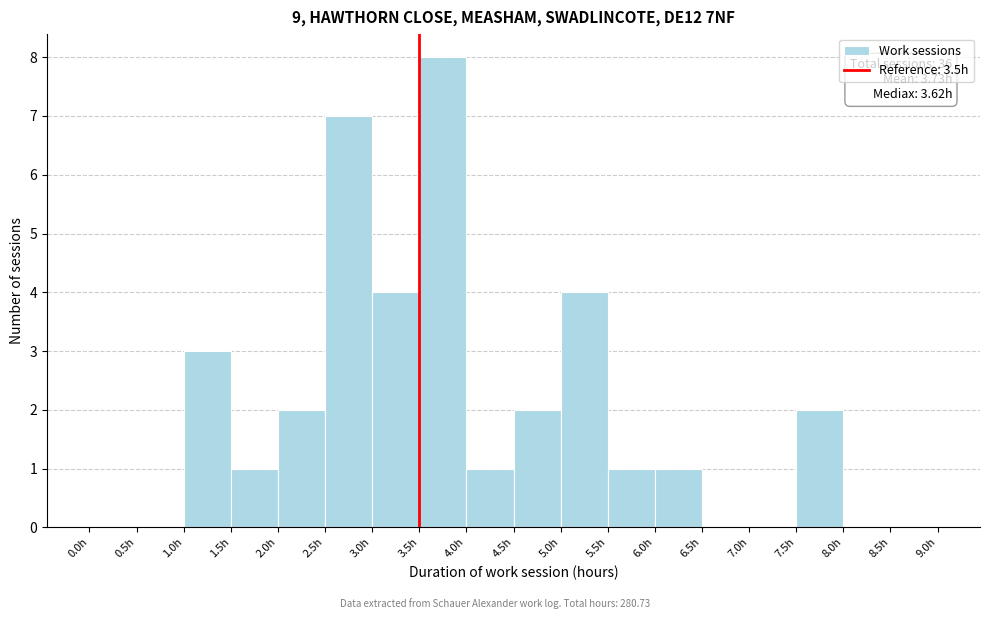

Which range on the x-axis has the tallest bar?

3.5 to 4.0